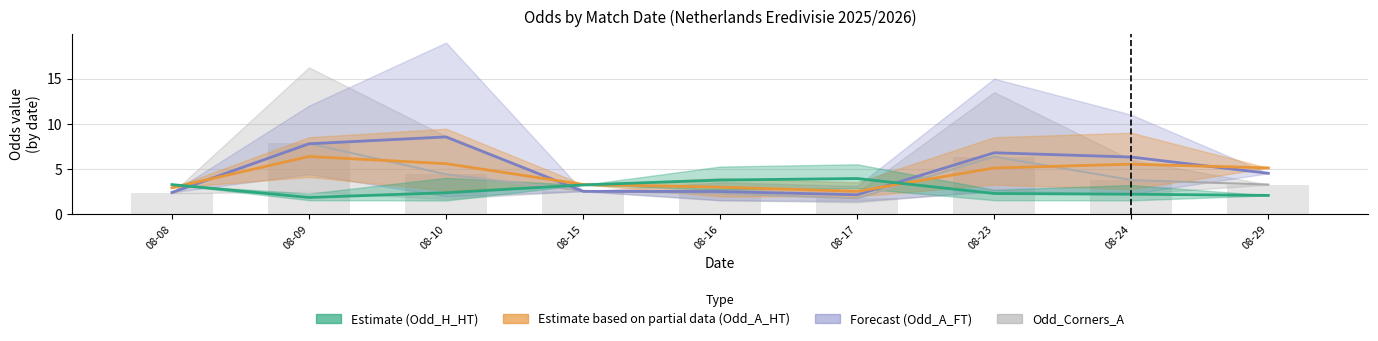

Are the bars horizontal?

No